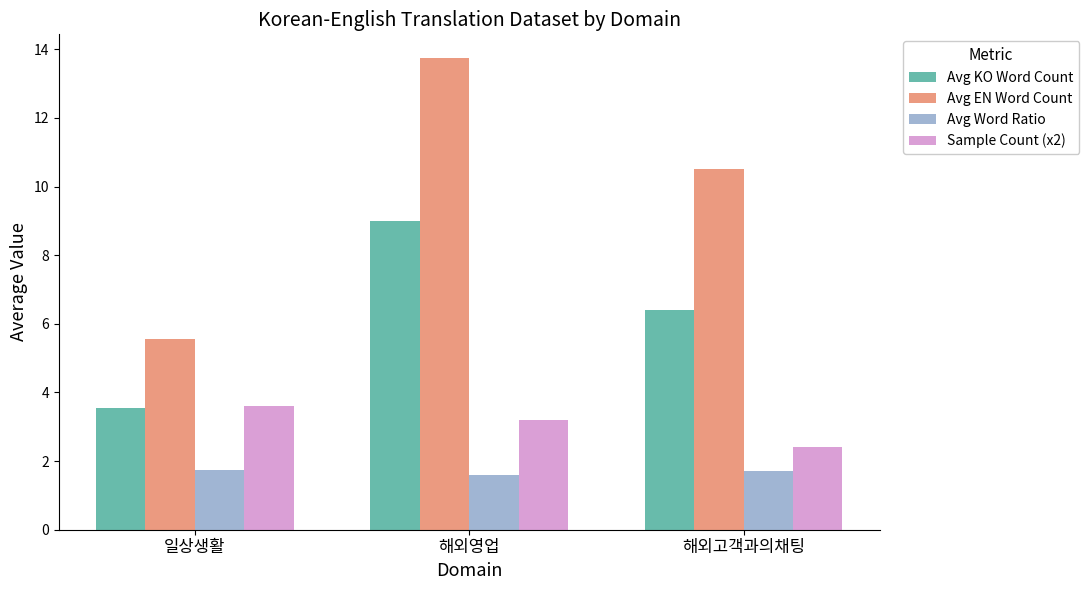

At how many categories does at least one series exceed 12?

1